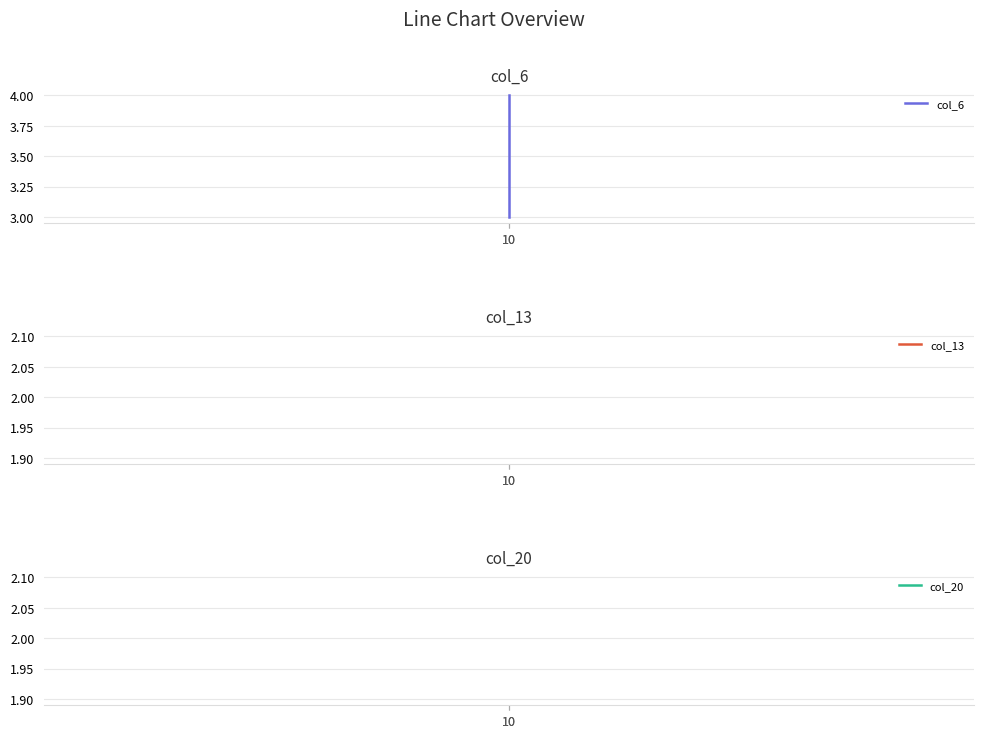

Reading right to left, transcribe all the data shown in this chart.

col_6: 4	3
col_13: 2	2
col_20: 2	2